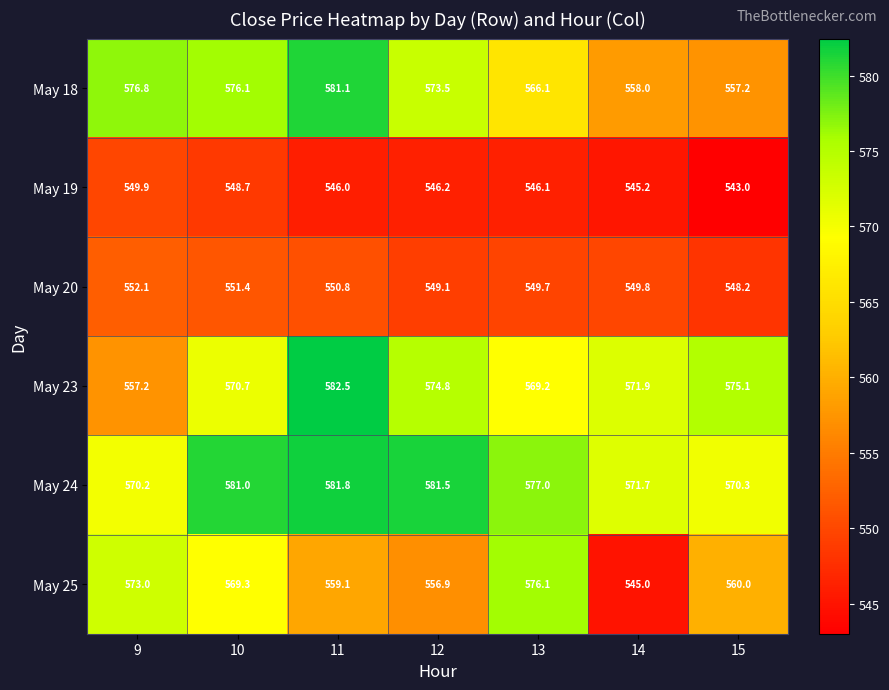

What is the spread (max minus min) of values at 12?

35.3